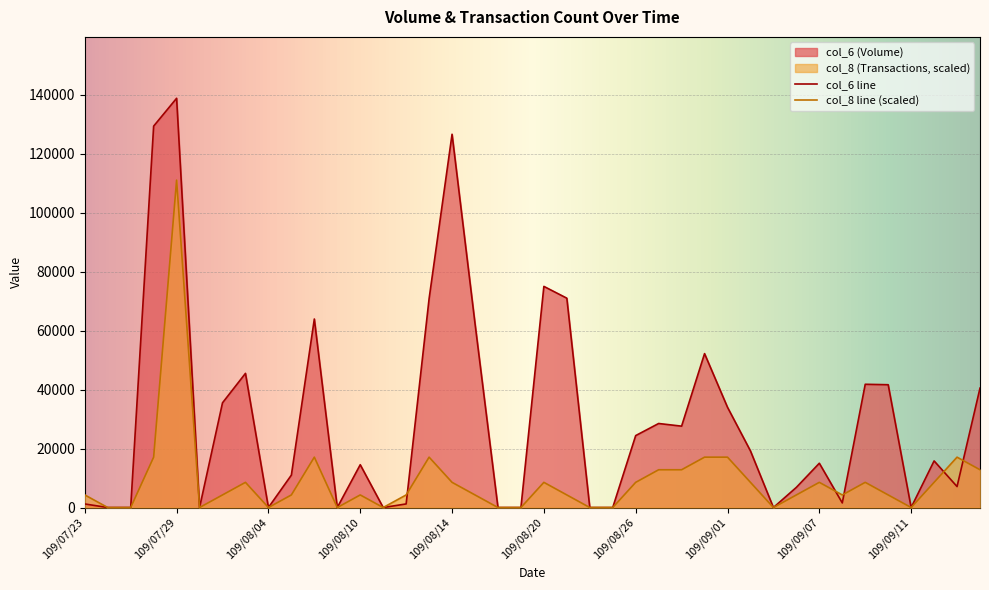

How many positive values does the col_8 series have?

28